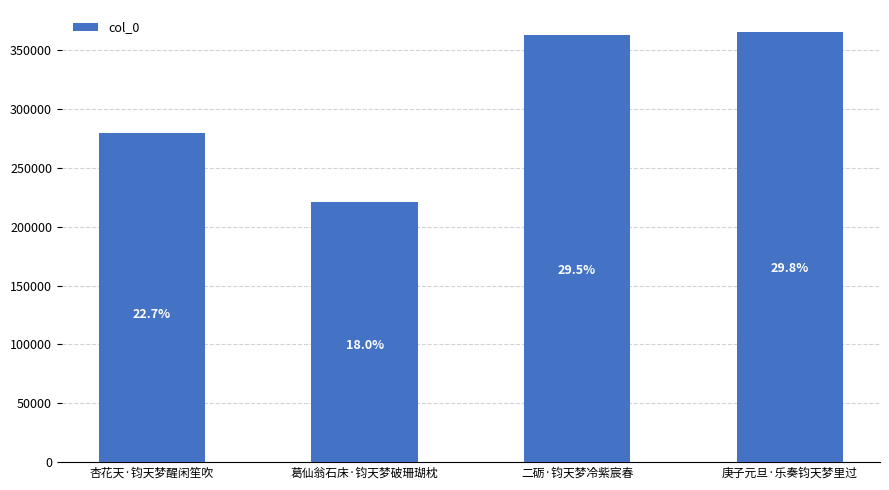

What is the label of the 2nd bar from the right?

二砺·钧天梦冷紫宸春